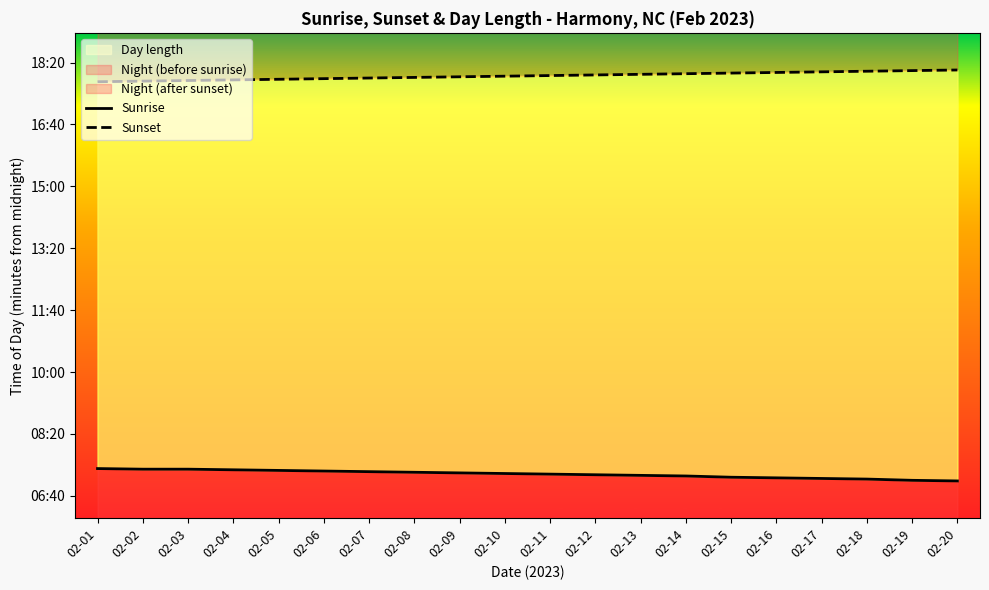

Which has a higher value, 02-17 or 02-10?

02-10